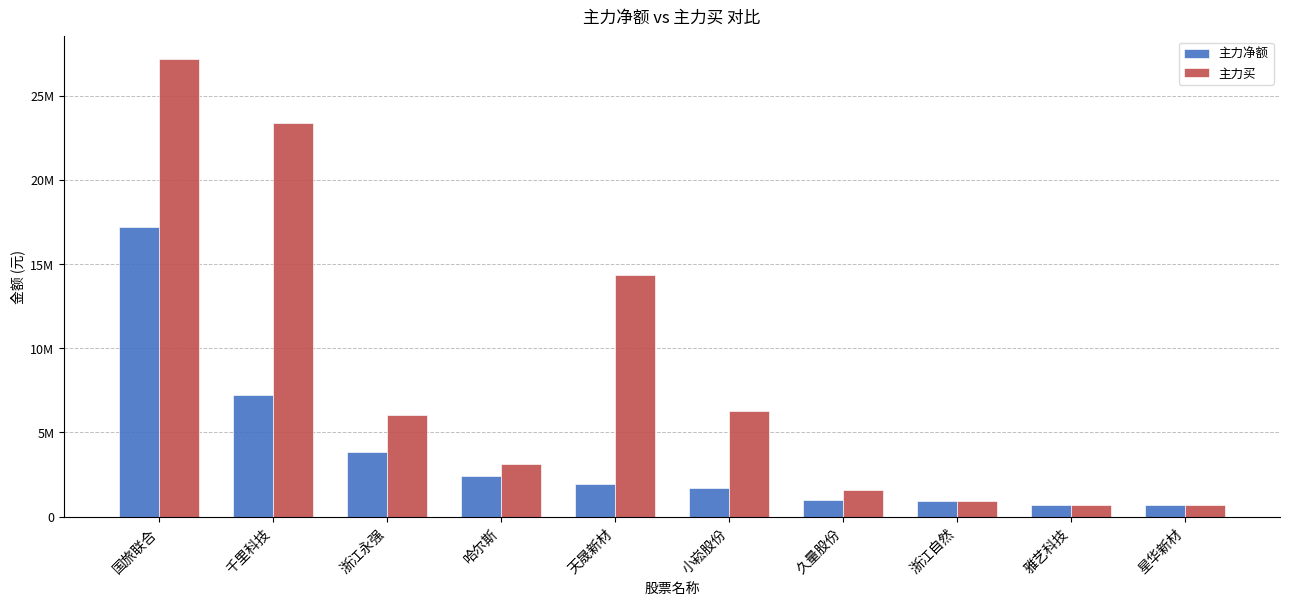

Is it true that 主力净额 equals 2392693 at 哈尔斯?

True